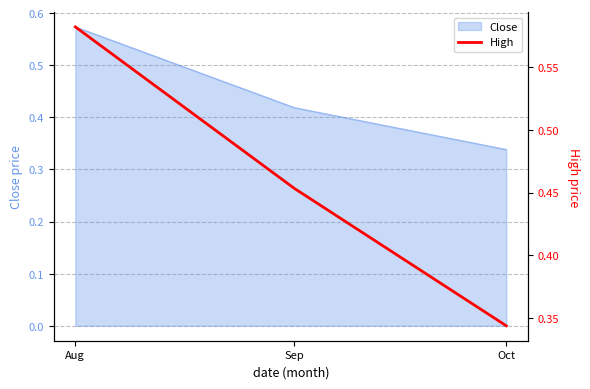

The value at Sep is 0.6. True or false?

False